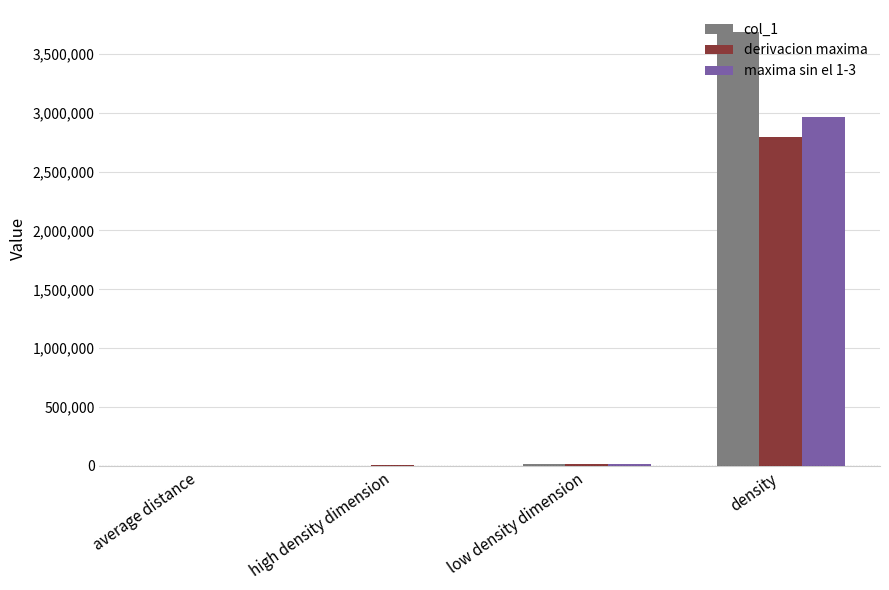

What is the greatest value displayed?

3687546.4